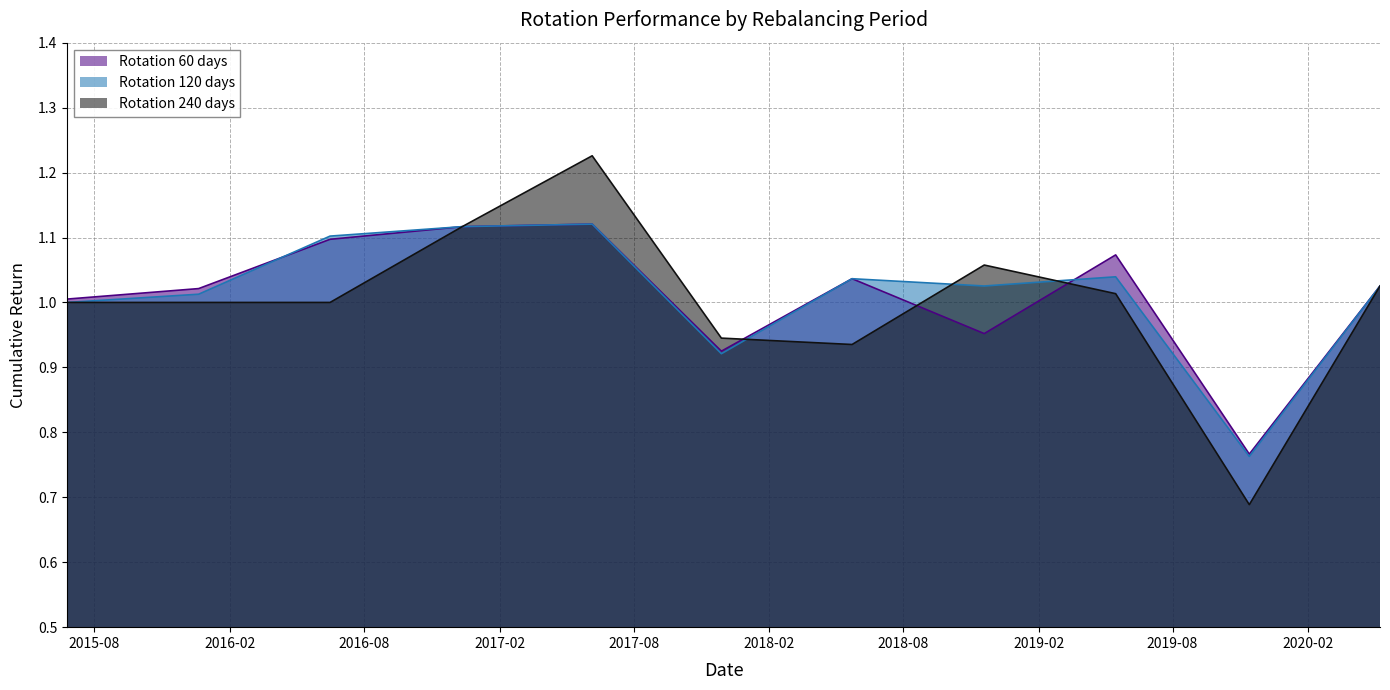

The Rotation 120 days series shows 1.0 at 2020-05-08. True or false?

True